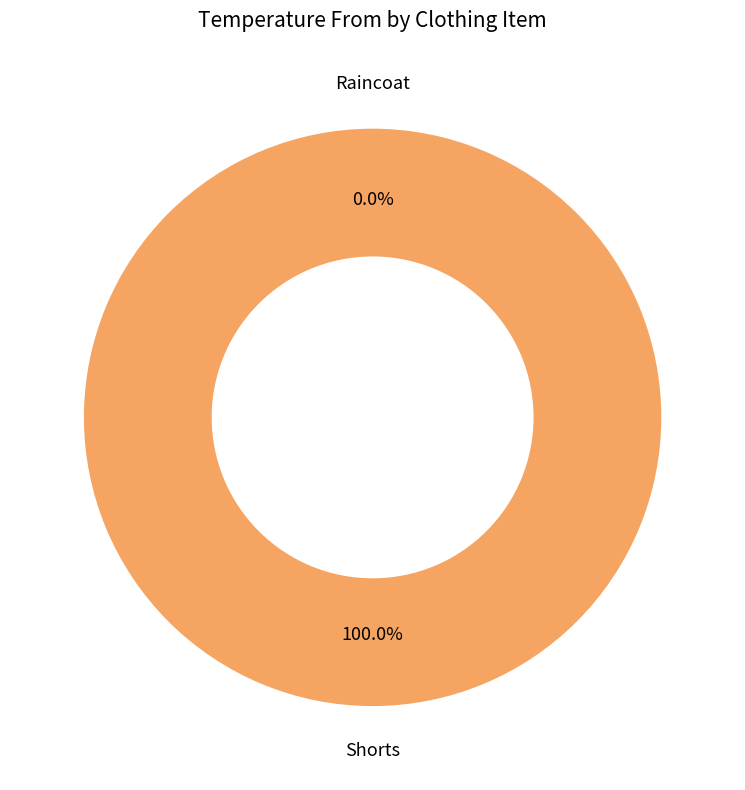

How much of the chart is everything except Raincoat?

100.0%